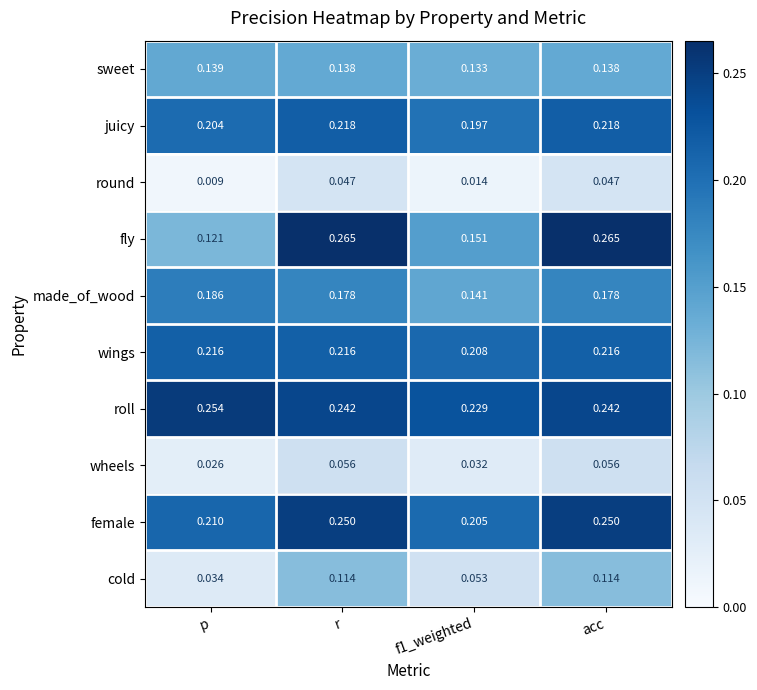

At which category does the chart reach its minimum across all series?

p